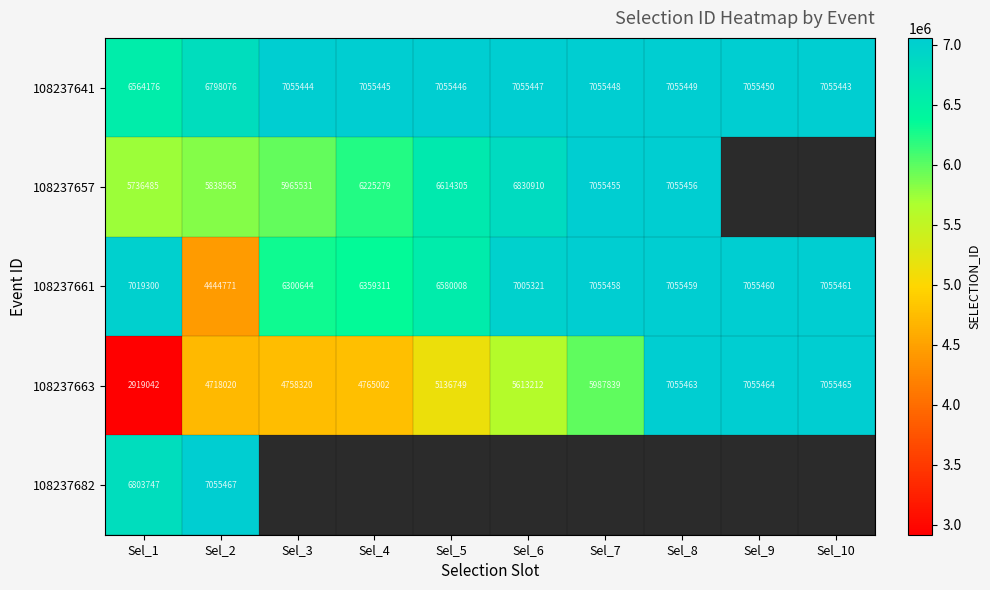

List the labels in order of 108237661 value, largest first.

Sel_10, Sel_9, Sel_8, Sel_7, Sel_1, Sel_6, Sel_5, Sel_4, Sel_3, Sel_2